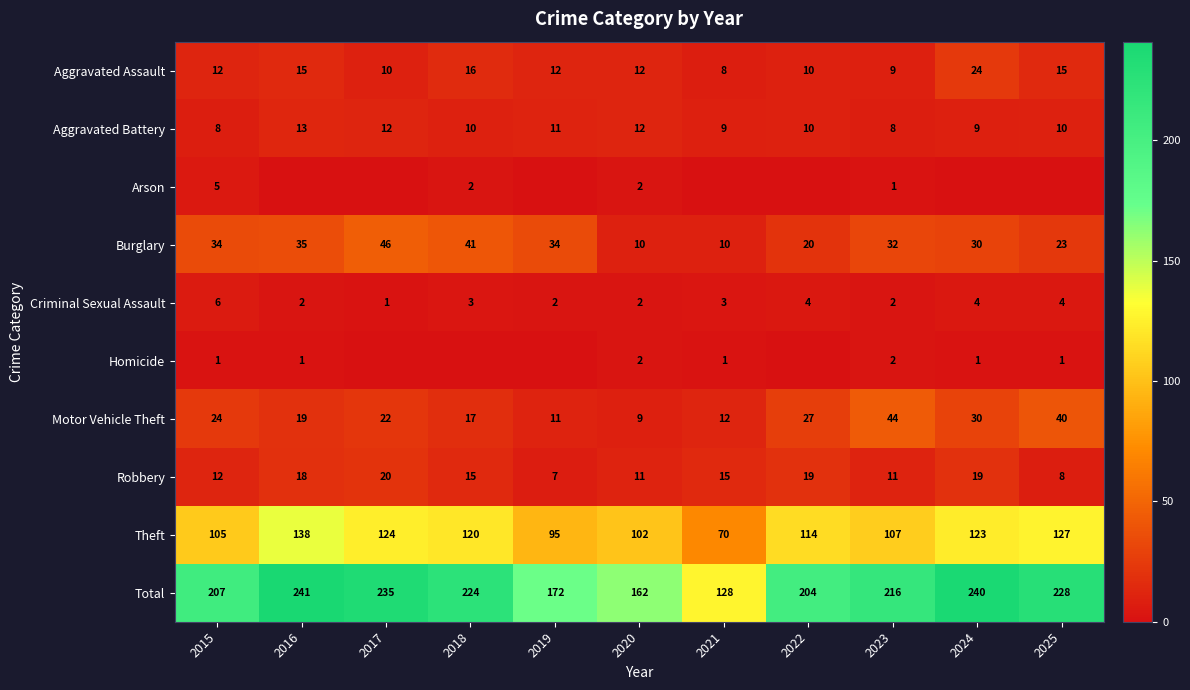

Is the value of Aggravated Assault at 2020 greater than the value of Aggravated Battery at 2021?

Yes